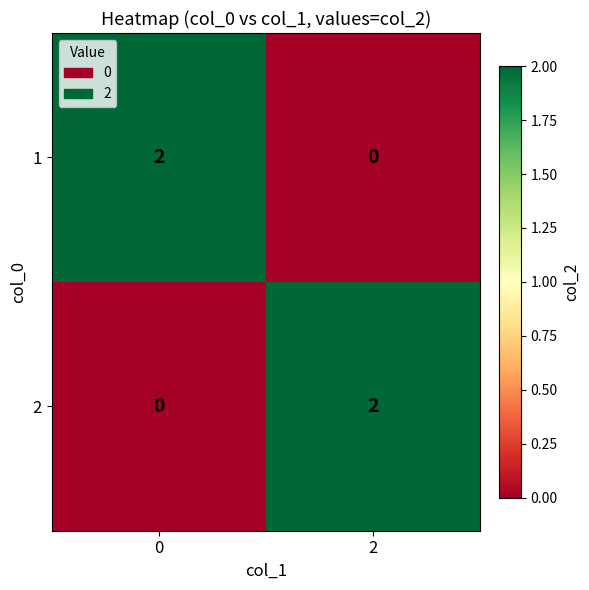

True or false: 1 has a value of -1 at 2.

False